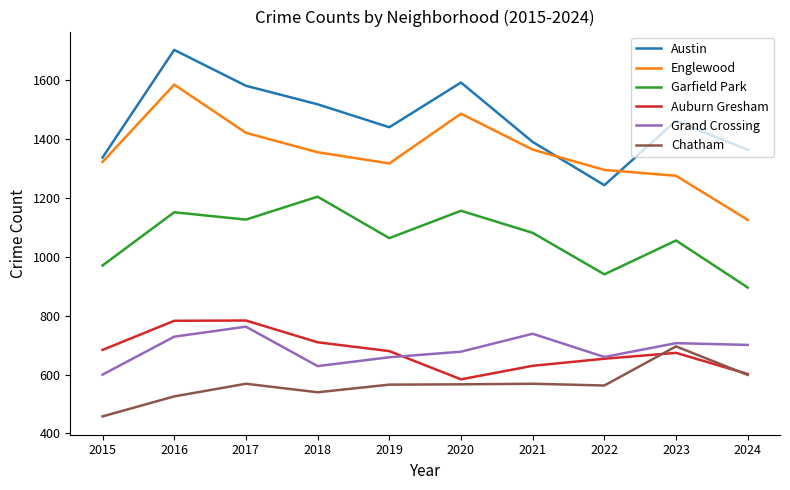

How many lines are shown in the chart?

6